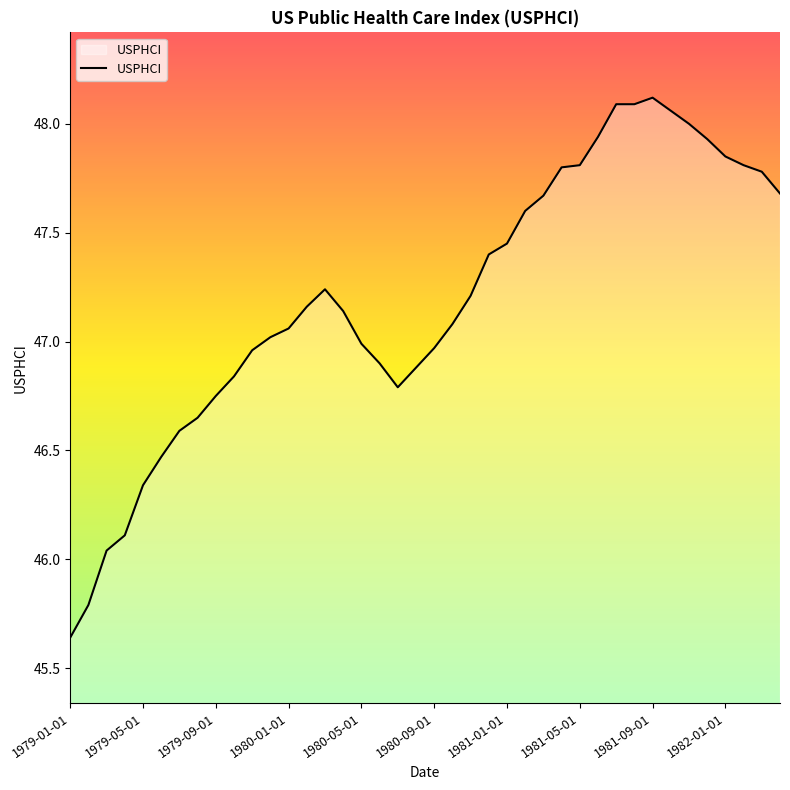

What is the difference between the maximum and minimum values?

2.5